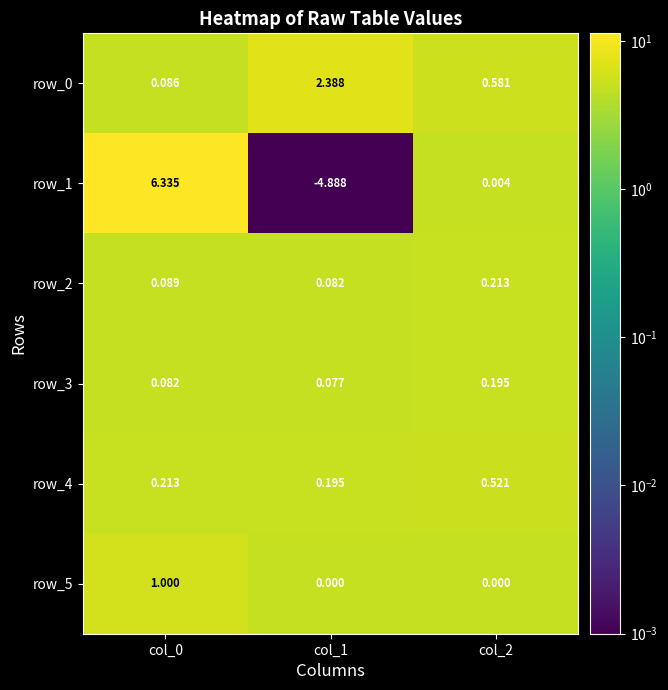

What is the highest value of the row_5 series?

1.0